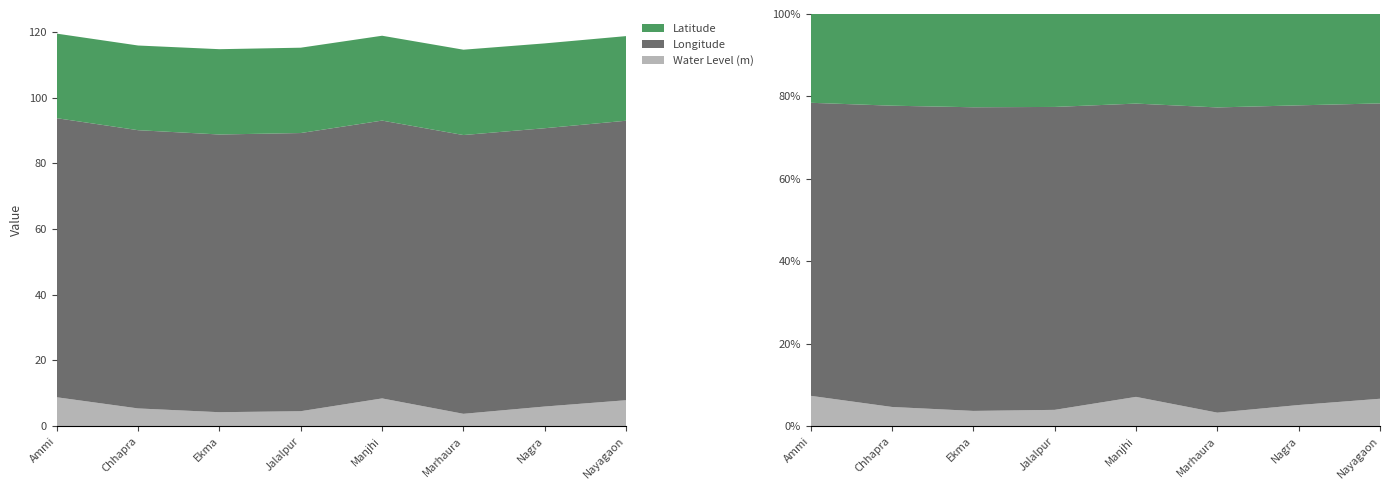

Reading left to right, what are all the values shown in this chart?

Water Level (m): Ammi=8.8	Chhapra=5.4	Ekma=4.2	Jalalpur=4.6	Manjhi=8.4	Marhaura=3.8	Nagra=6.0	Nayagaon=7.9
Longitude: Ammi=85.0	Chhapra=84.7	Ekma=84.5	Jalalpur=84.7	Manjhi=84.6	Marhaura=84.9	Nagra=84.7	Nayagaon=85.1
Latitude: Ammi=25.7	Chhapra=25.8	Ekma=26.0	Jalalpur=26.0	Manjhi=25.8	Marhaura=26.0	Nagra=25.8	Nayagaon=25.8